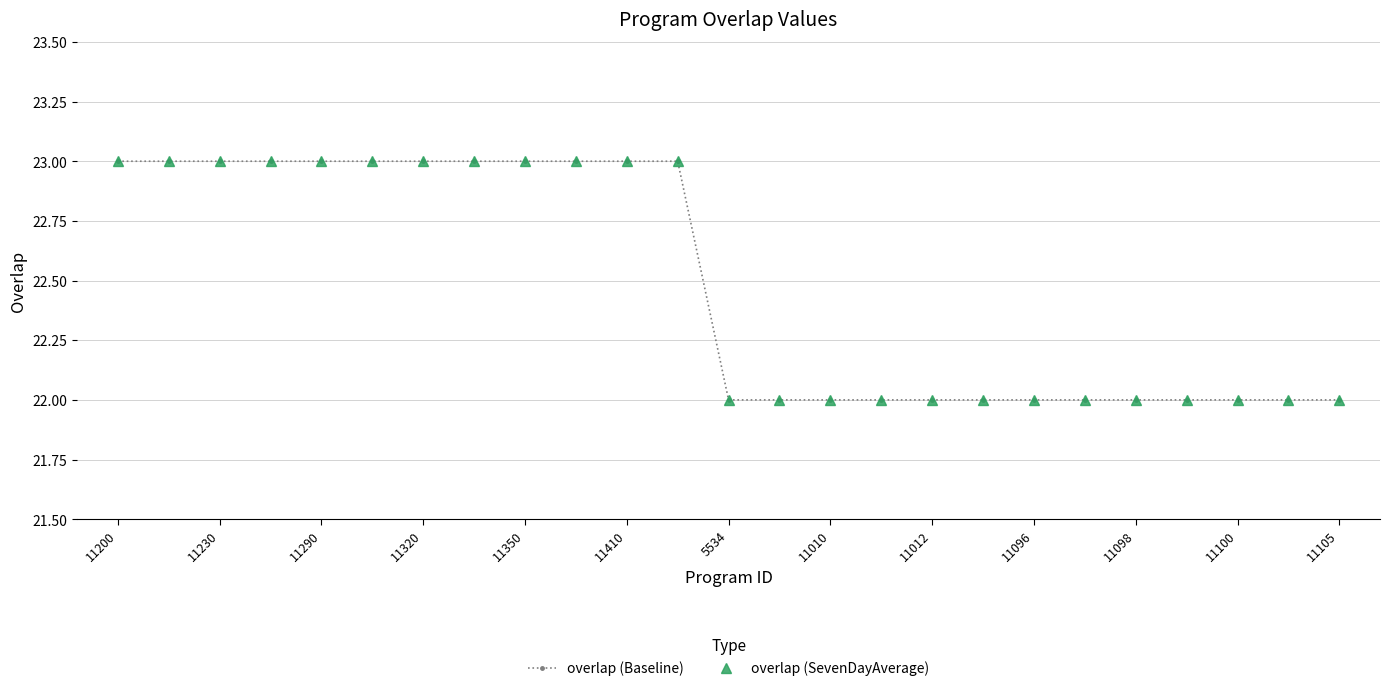

True or false: overlap (Baseline) and overlap (SevenDayAverage) cross at least once.

False